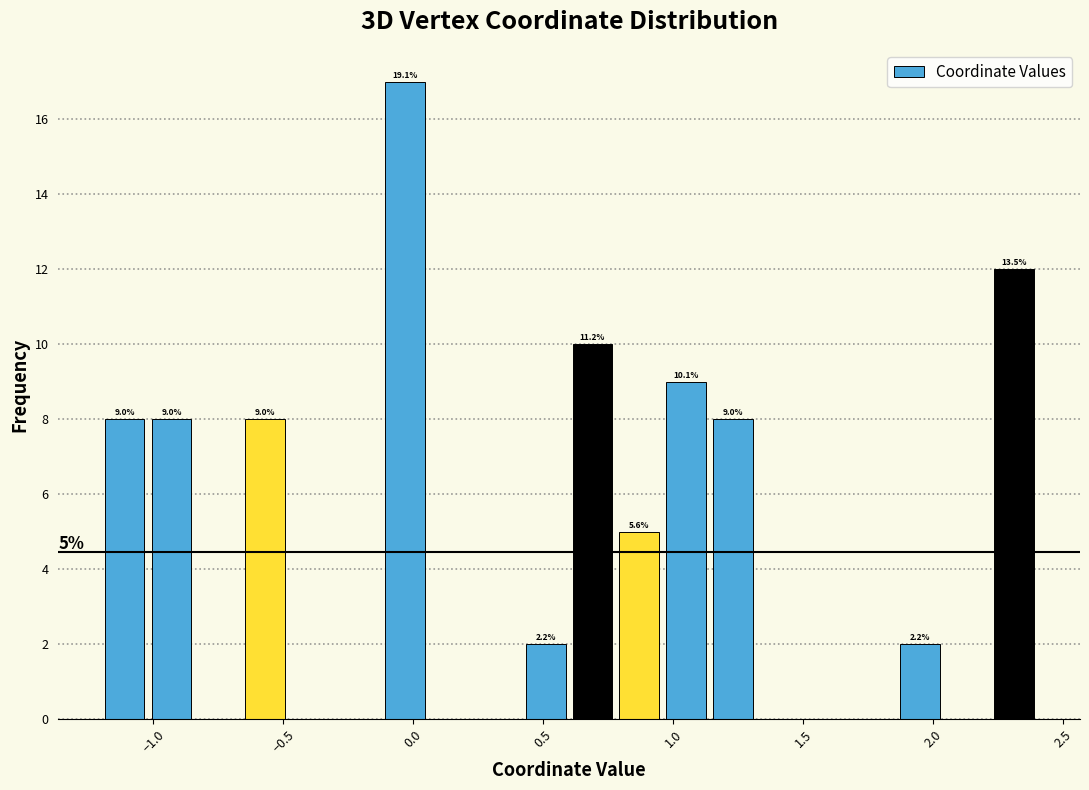

Around what value on the x-axis is the tallest bar? Give the approximate position of its centre, as read against the axis.

-0.05